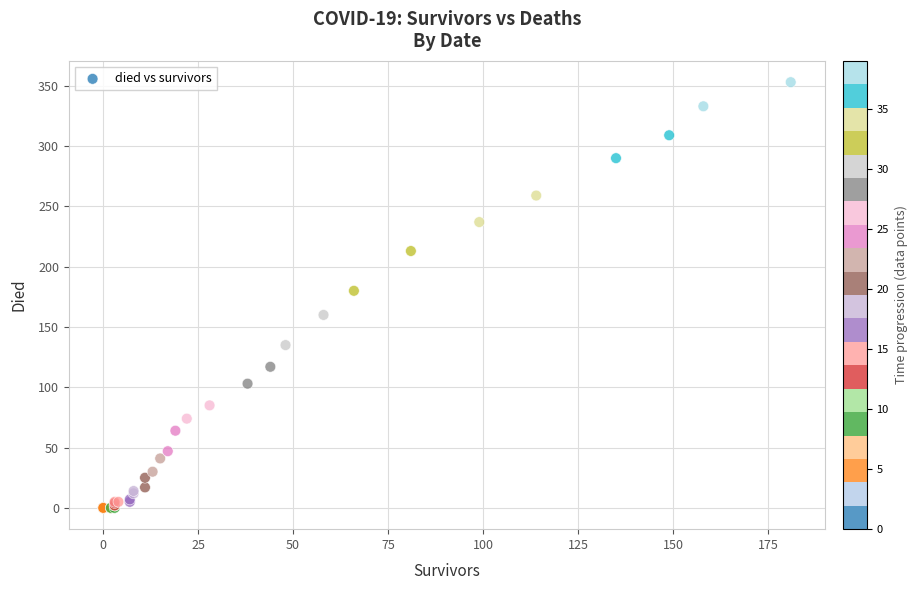

What Y value in the scatter plot is closest to 176?

180